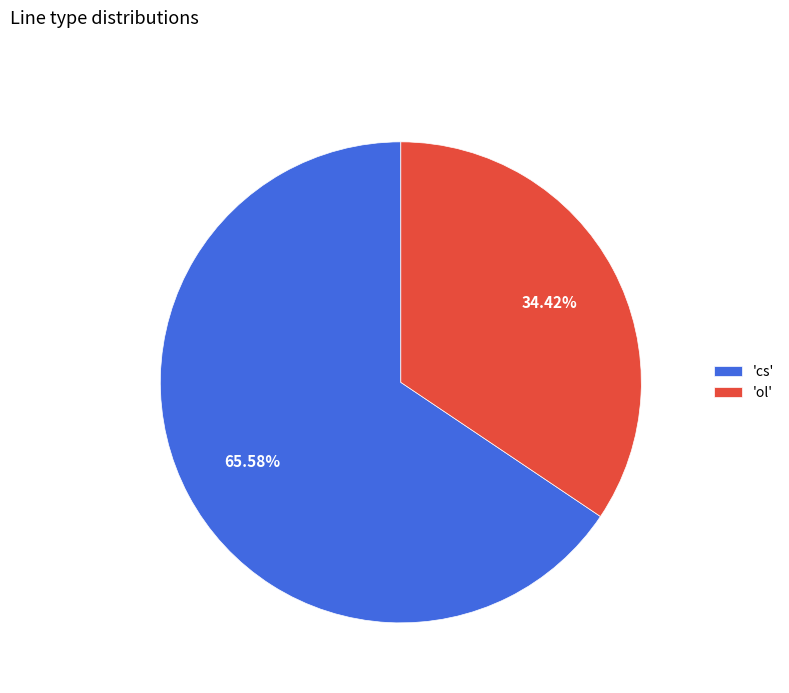

Approximately how many times larger is the value at 'cs' compared to 'ol'?

1.9